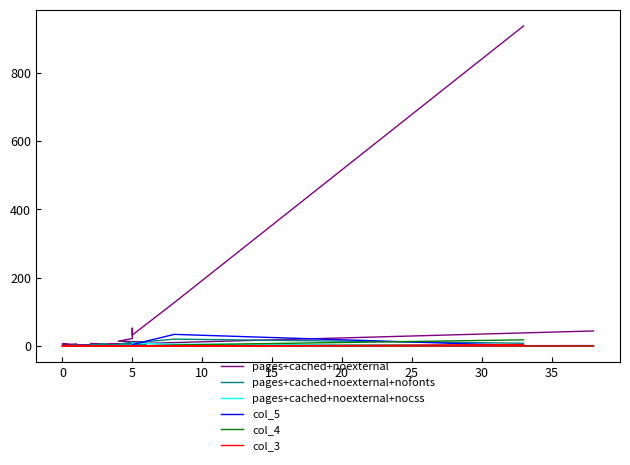

How many interior local peaks does the col_5 series have?

3